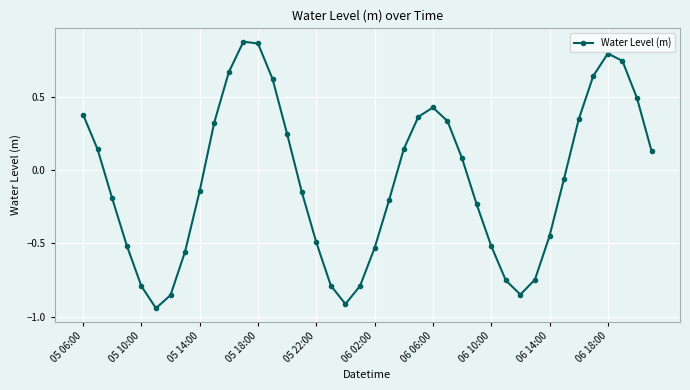

What is the difference between the maximum and second lowest values?

1.8